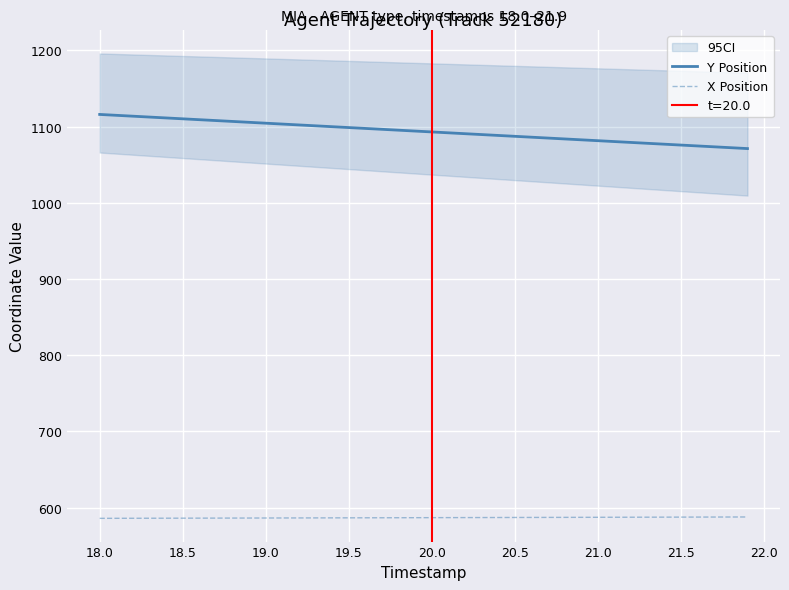

True or false: Y Position has a value of 1842.7 at 18.5.

False